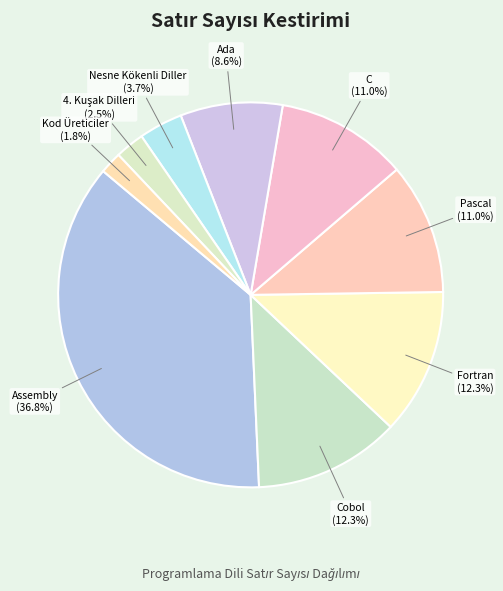

Which category has the smallest portion of the pie?

Kod Üreticiler